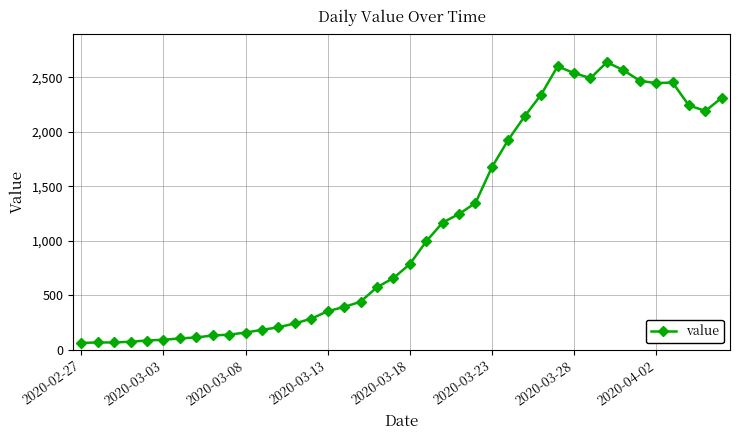

What is the difference between the maximum and minimum values?

2577